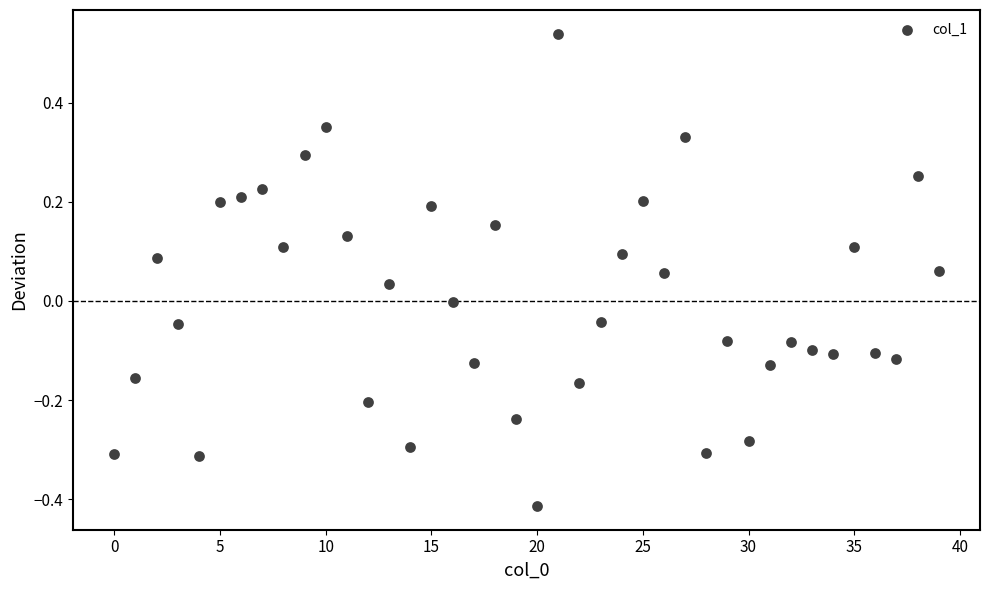

What is the range of Y values (max minus min)?

1.0